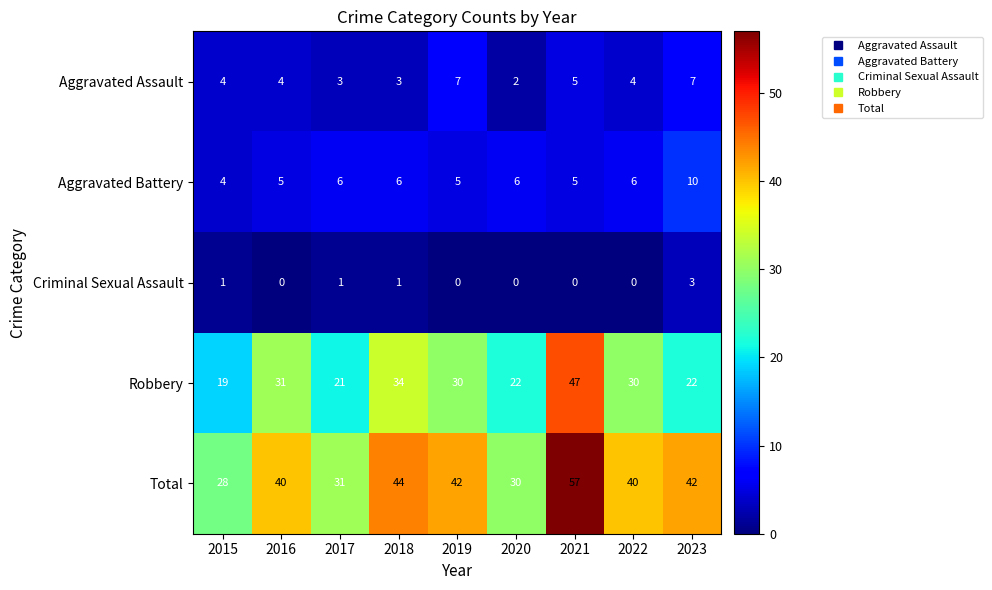

What is the difference between the highest and lowest values at 2019?

42